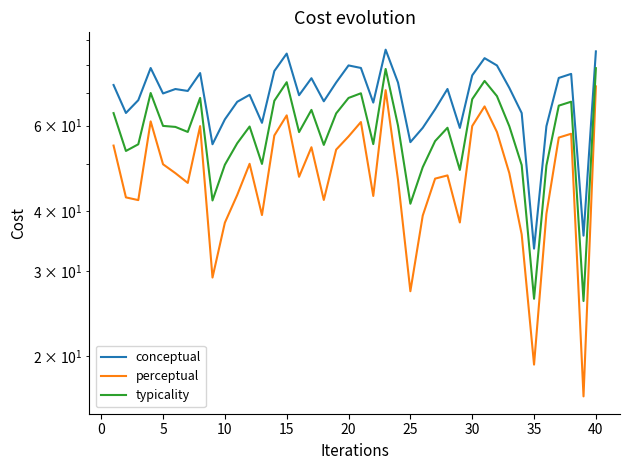

What is the difference between the maximum and minimum values in the conceptual series?

52.7